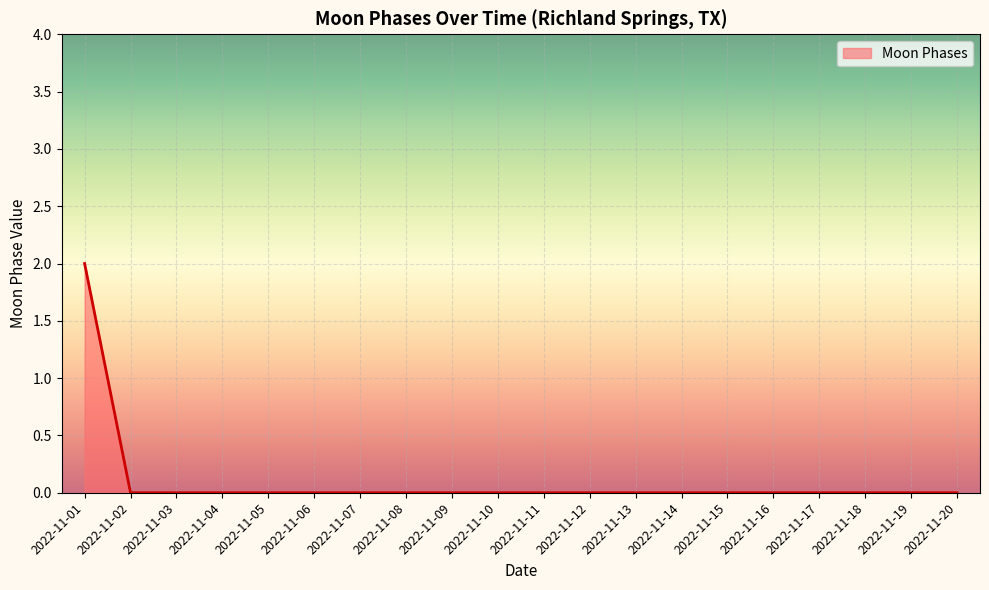

Which category has the highest value across all series?

2022-11-01